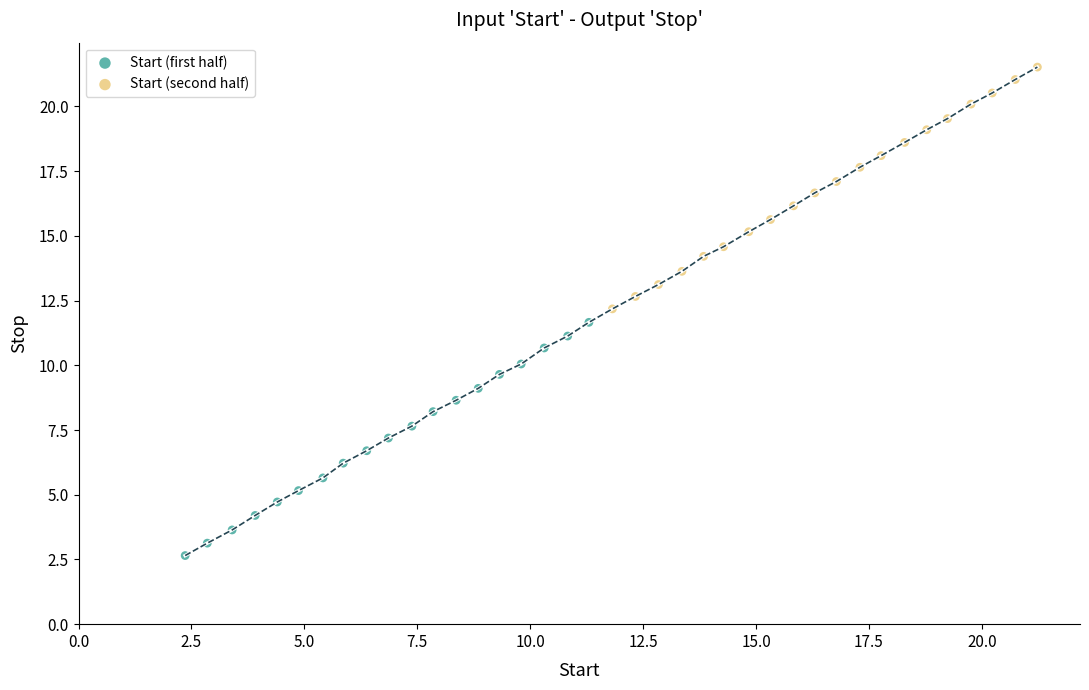

What are all the series names shown in the legend?

Start (first half), Start (second half)